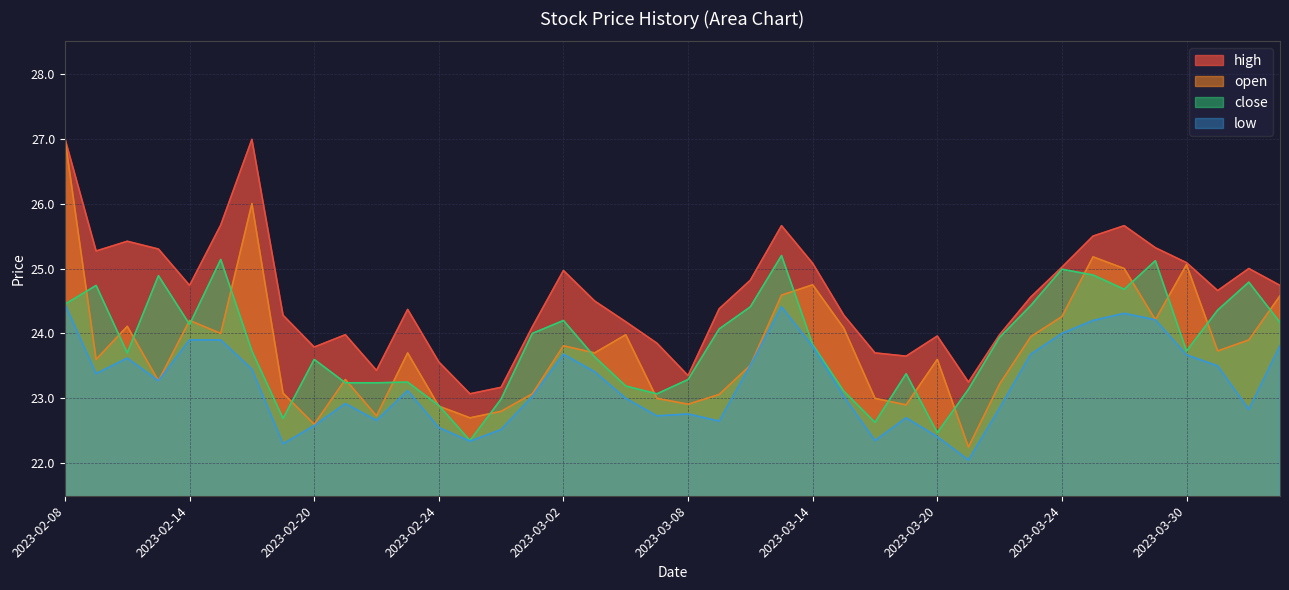

What is the label of the 18th point from the right?

2023-03-10